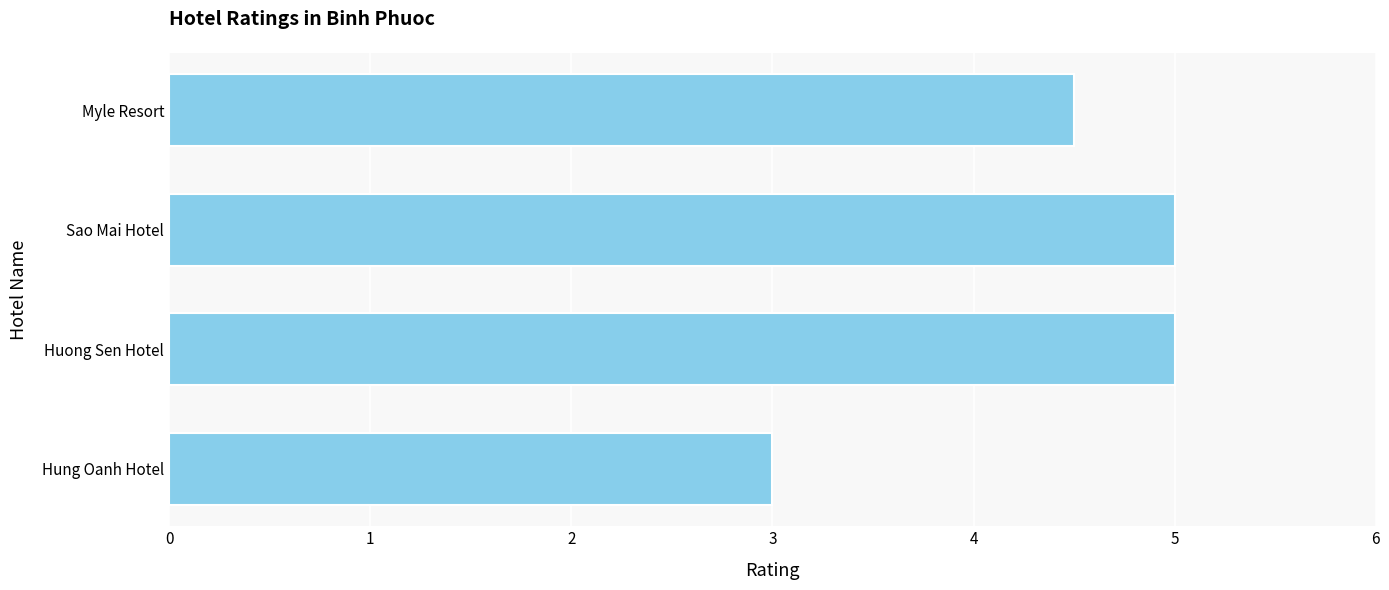

What is the change in value from Myle Resort to Sao Mai Hotel?

+0.5